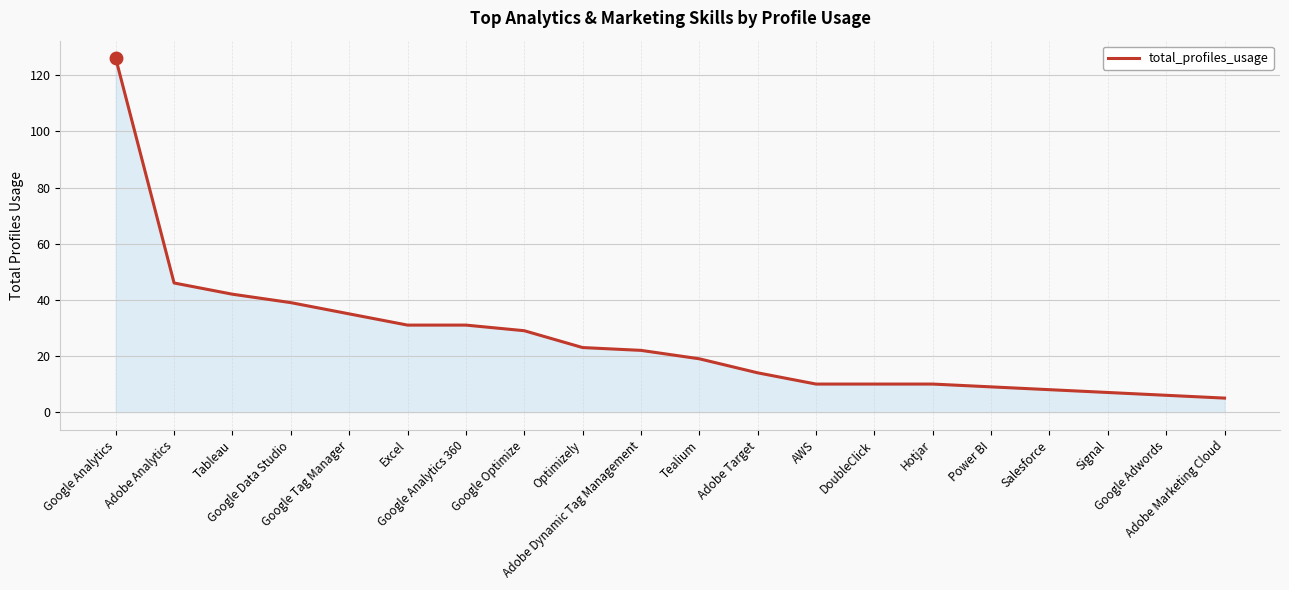

Reading left to right, what are all the values shown in this chart?

Google Analytics=126	Adobe Analytics=46	Tableau=42	Google Data Studio=39	Google Tag Manager=35	Excel=31	Google Analytics 360=31	Google Optimize=29	Optimizely=23	Adobe Dynamic Tag Management=22	Tealium=19	Adobe Target=14	AWS=10	DoubleClick=10	Hotjar=10	Power BI=9	Salesforce=8	Signal=7	Google Adwords=6	Adobe Marketing Cloud=5